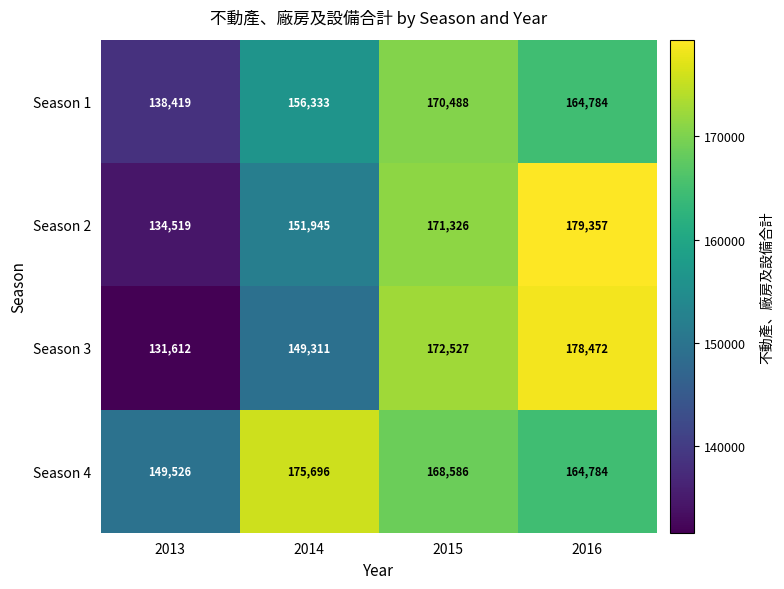

What is the smallest value displayed?

131612